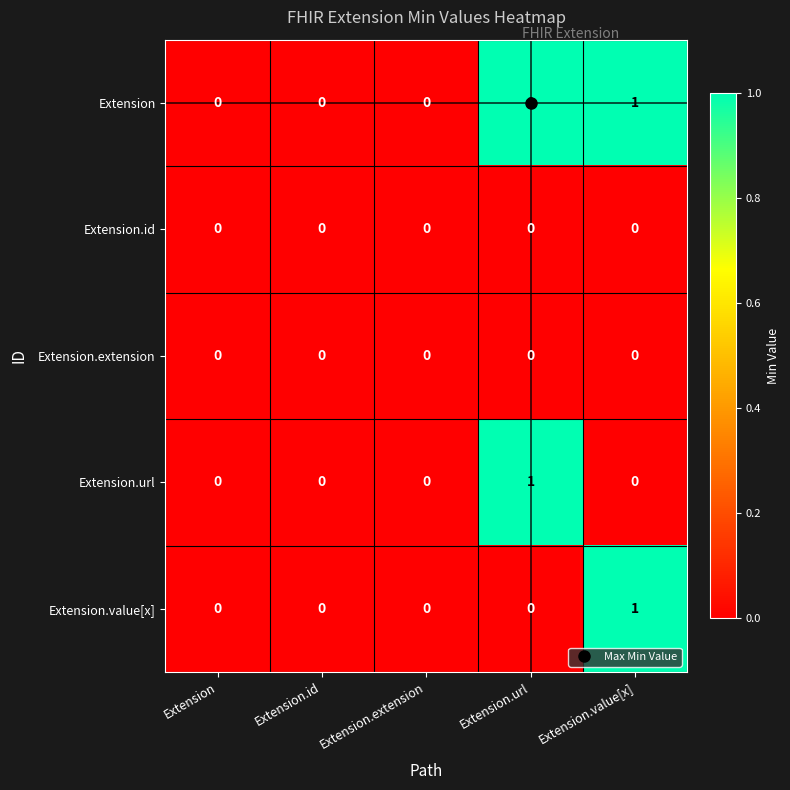

The Extension.extension series shows 0 at Extension. True or false?

True